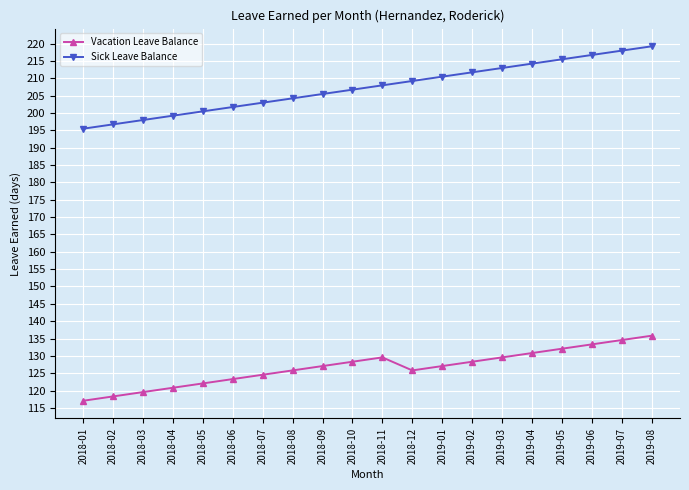

What is the lowest value of the Vacation Leave Balance series?

117.1